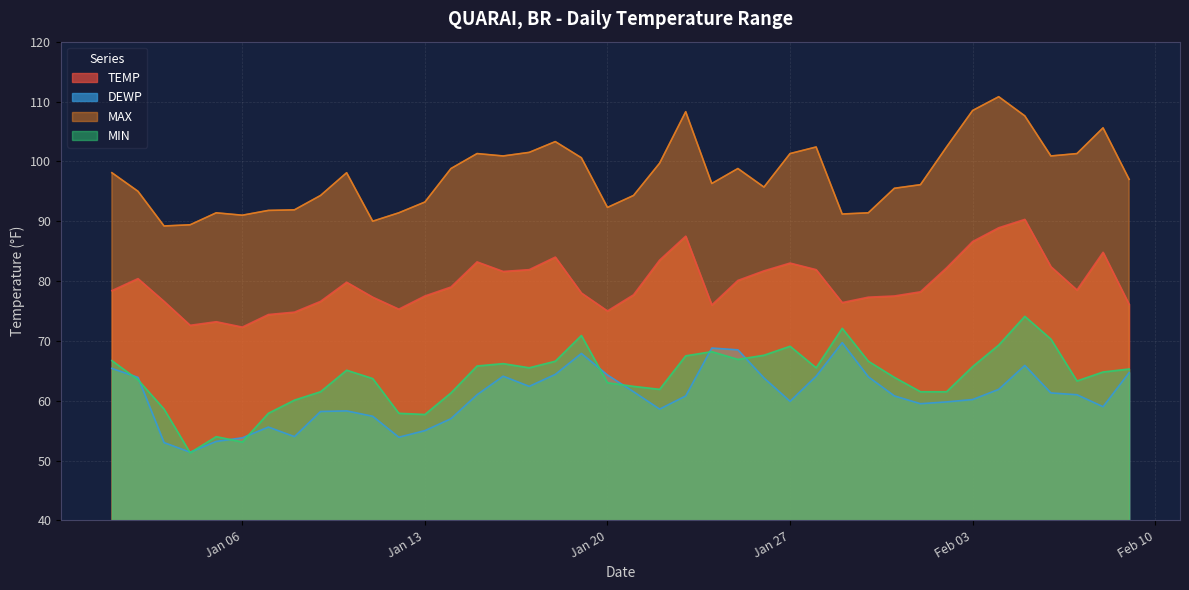

Which series changed the most between 2025-01-25 and 2025-02-01?

DEWP